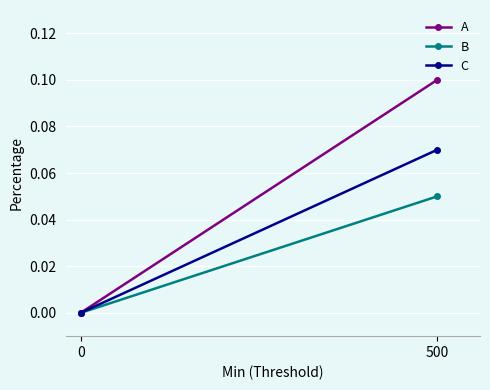

What is the sum of all C values?

0.1